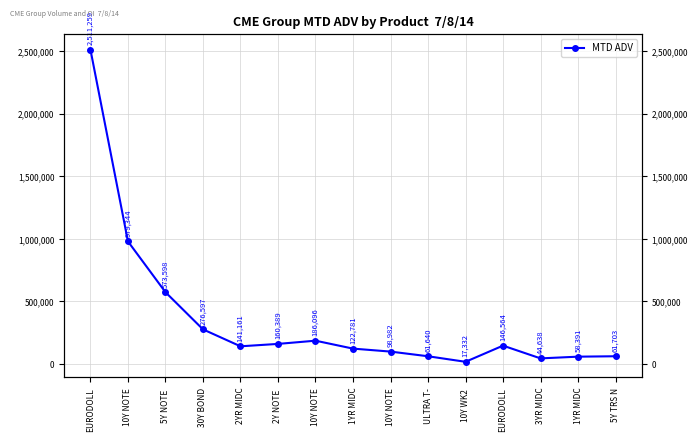

Where is the first local minimum?

2YR MIDC